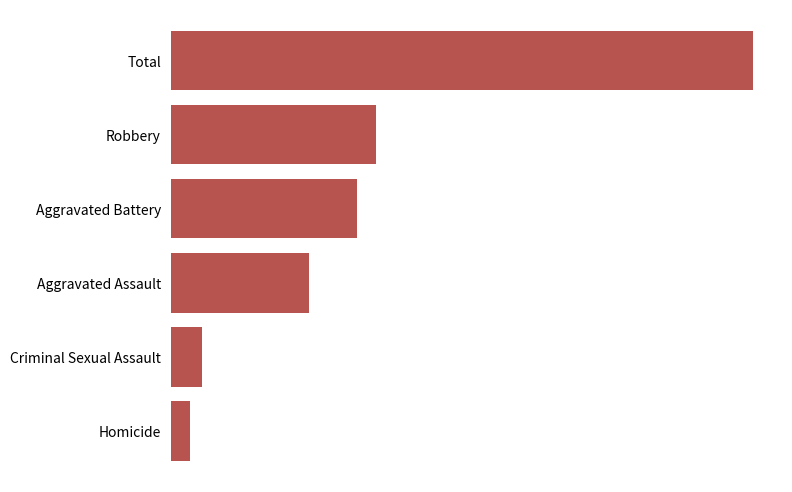

Does the chart contain any negative values?

No